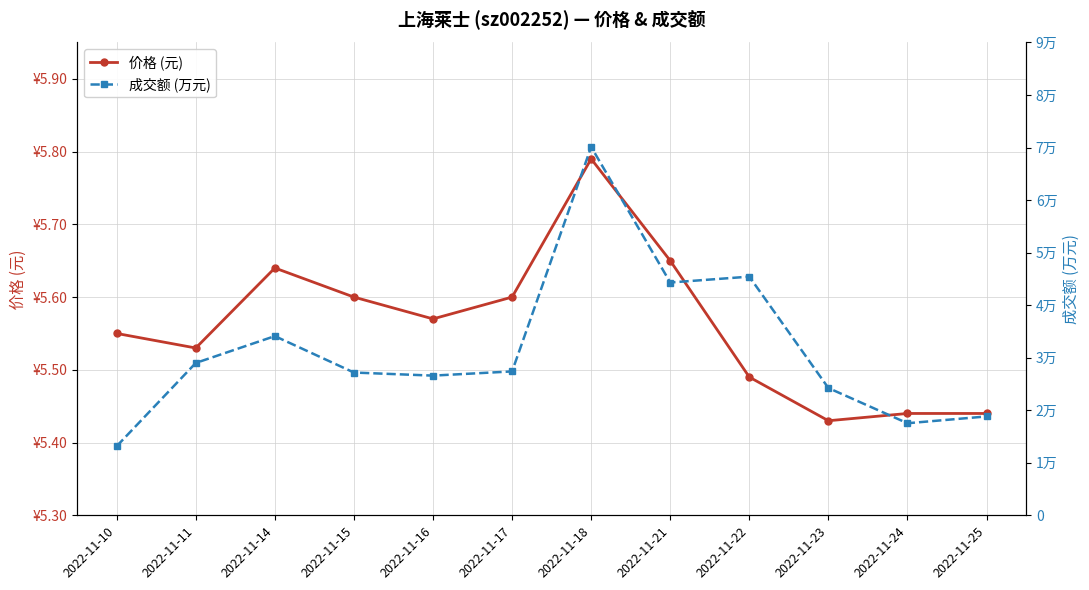

What is the average value of the 价格 (元) series?

5.6